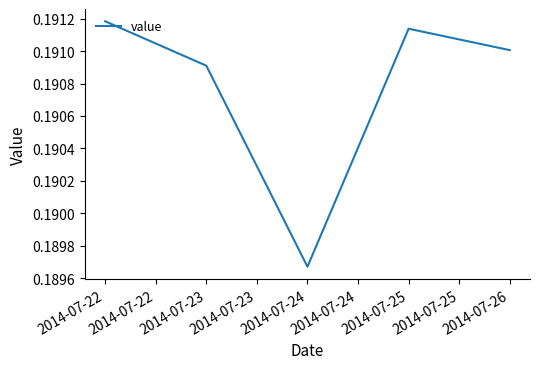

True or false: the data has more than 2 interior local peaks.

False